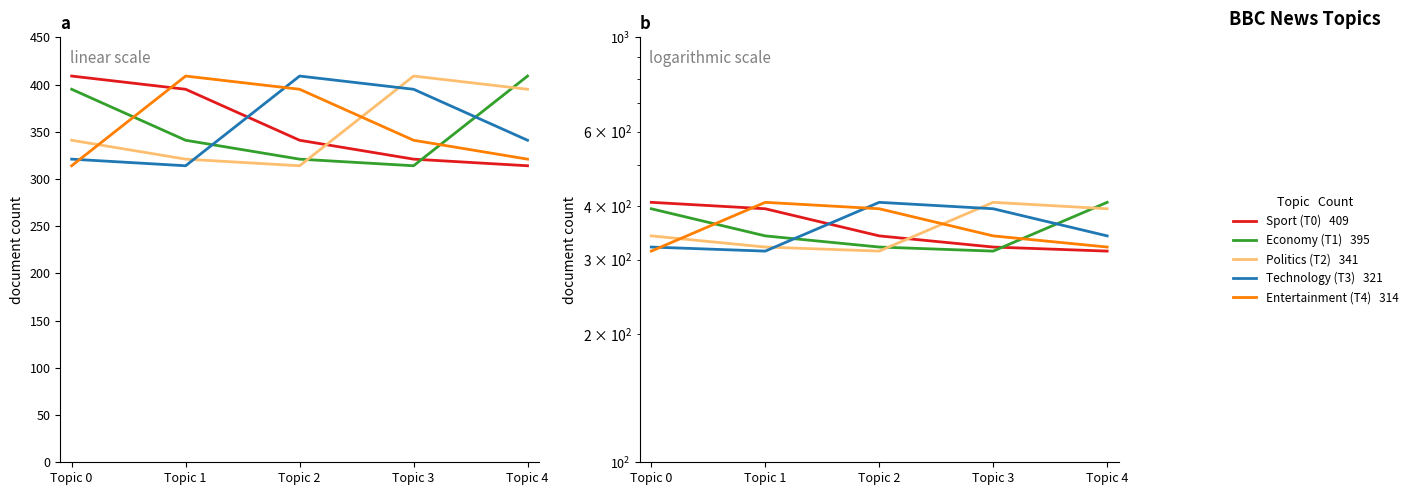

List the labels in order of Economy (Topic 1) value, smallest first.

Topic 3, Topic 2, Topic 1, Topic 0, Topic 4